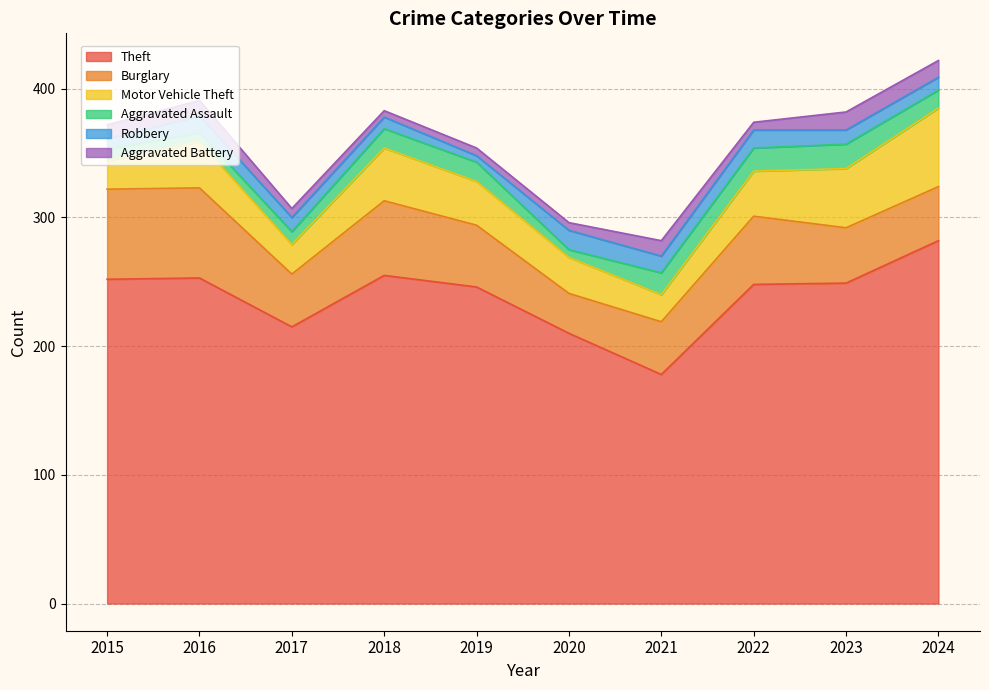

What is the value of the Theft point at the 6th from the left?

210